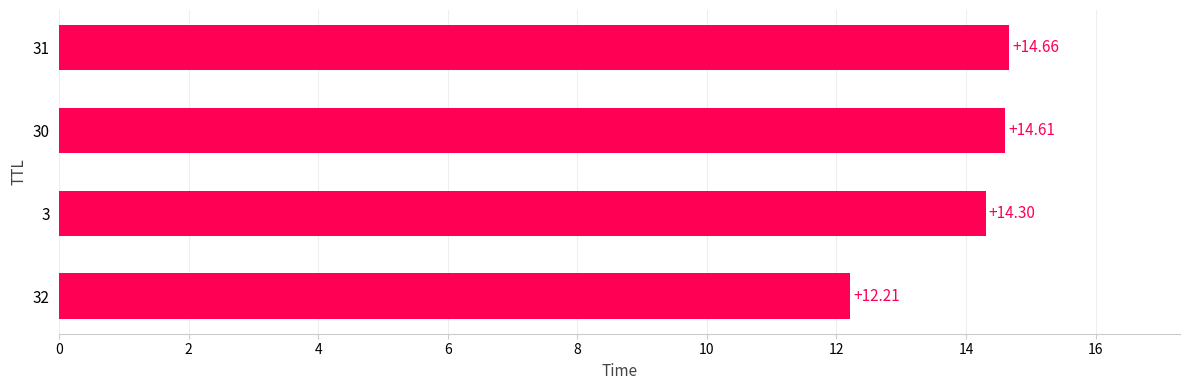

What is the sum of all values?

55.8